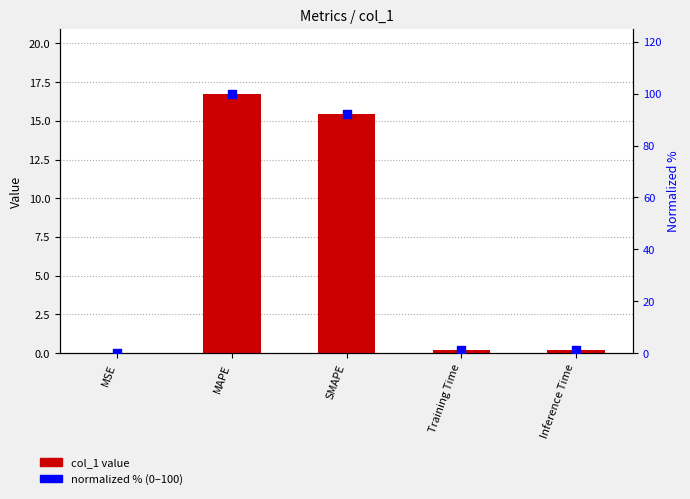

Which series has the widest spread of Y values?

normalized %